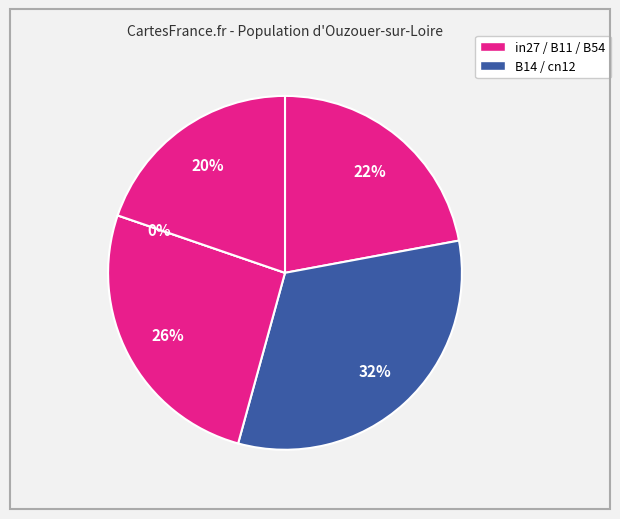

Which has a higher value, B11 or B14?

B14